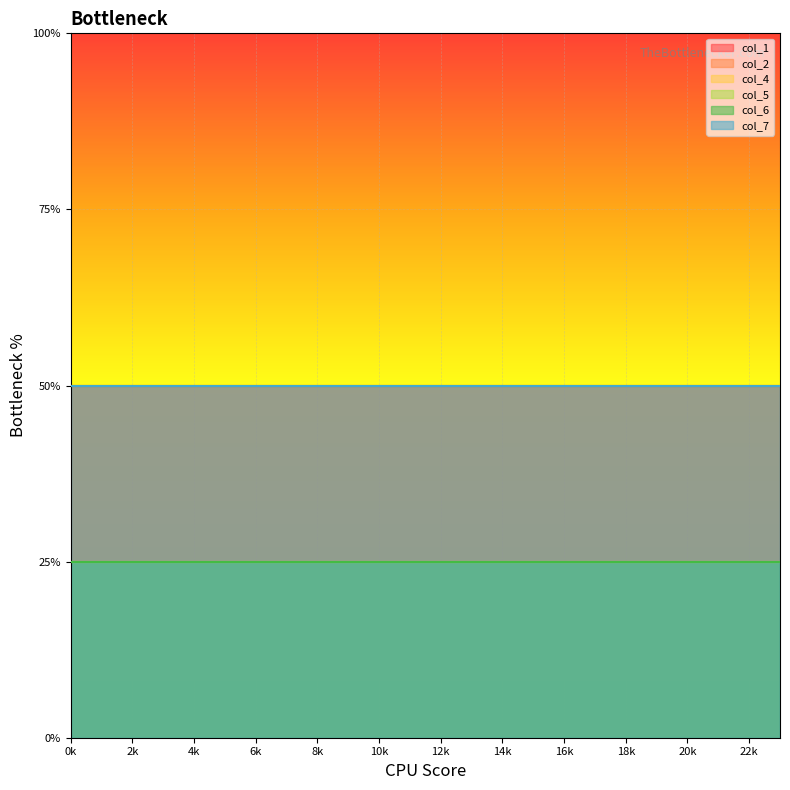

True or false: col_4 and col_7 cross at least once.

False